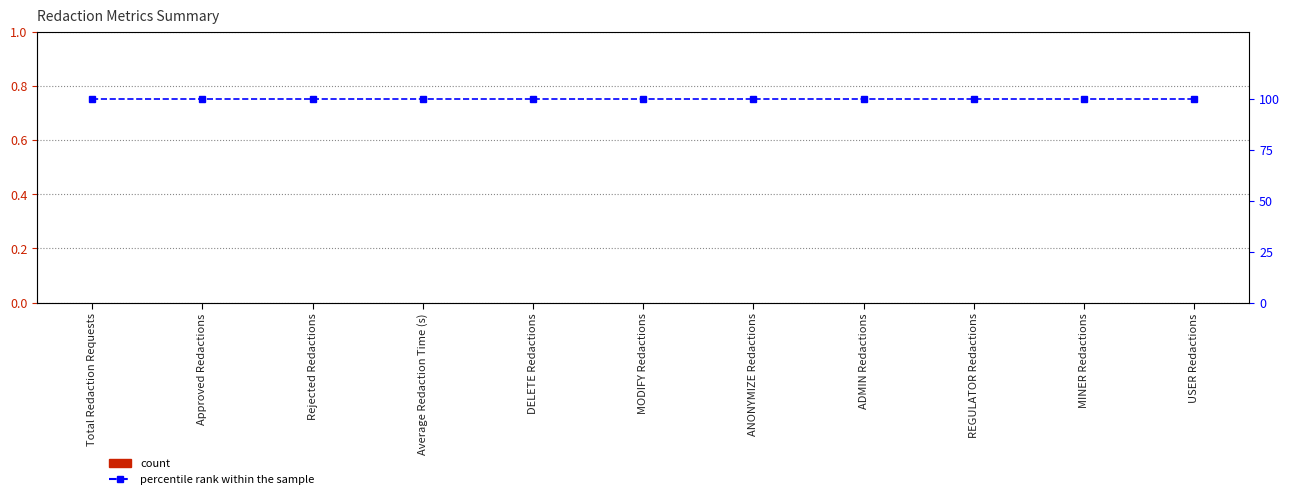

How many series are shown in this chart?

2